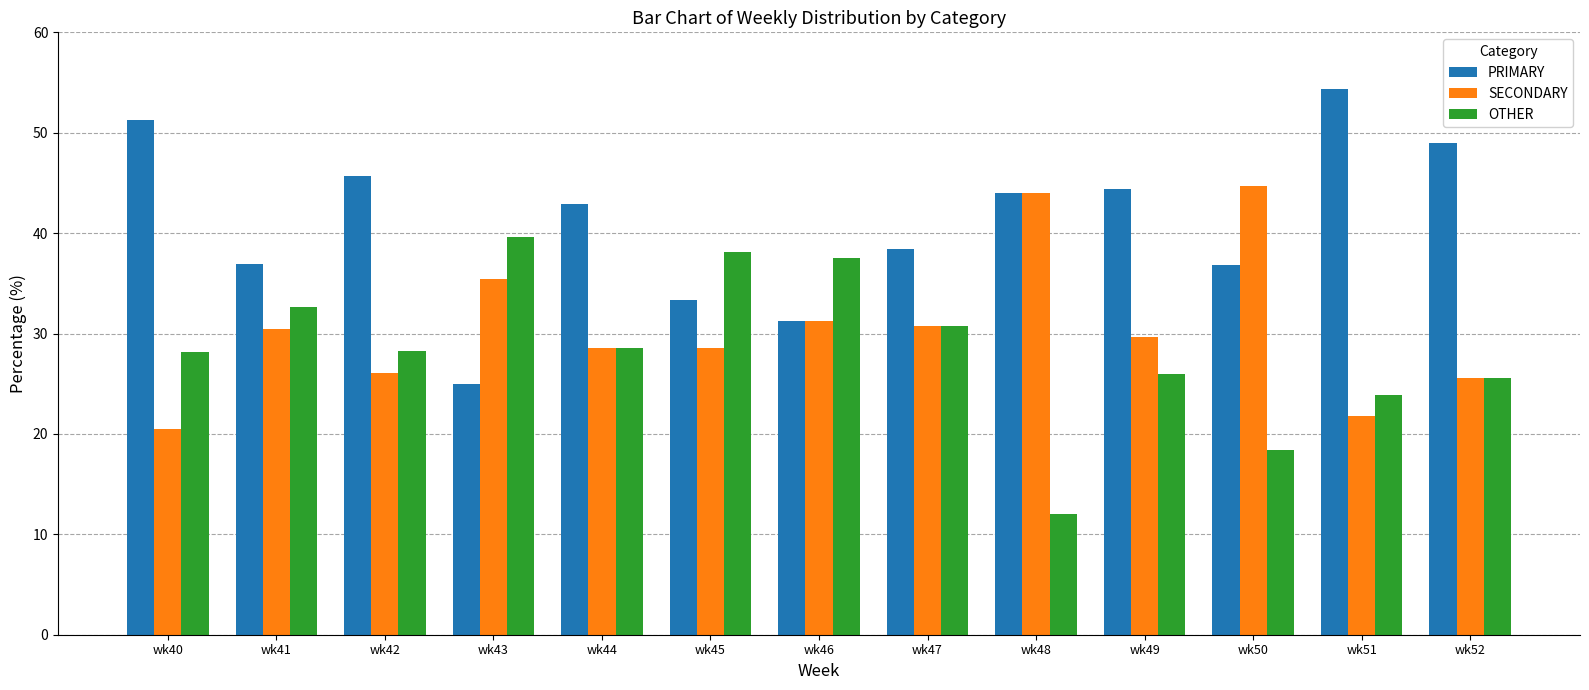

What is the difference between the PRIMARY values at wk42 and wk49?

1.2